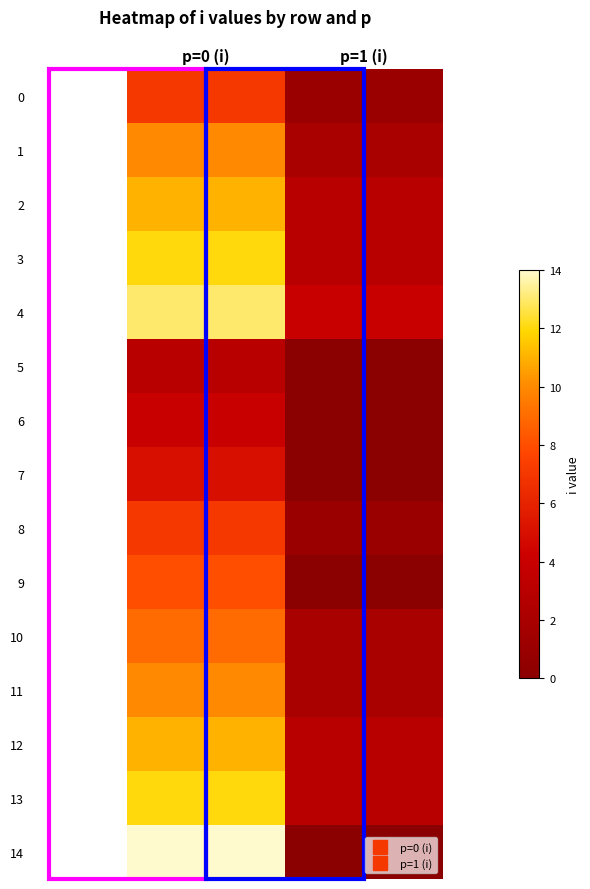

At which category does the chart reach its peak across all series?

p=0 (i)